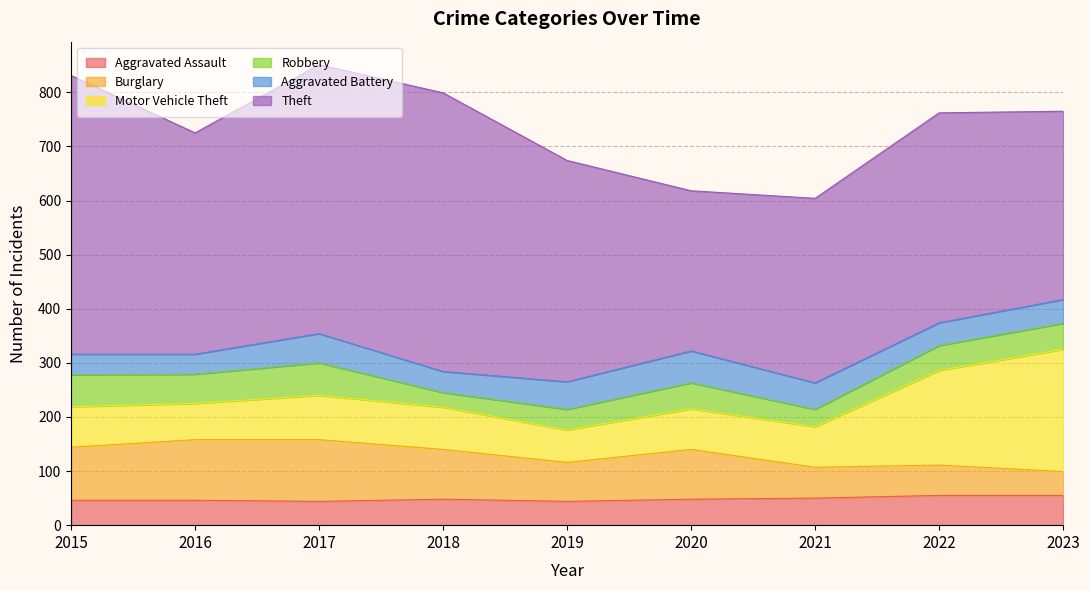

Where is the first local minimum for Burglary?

2019